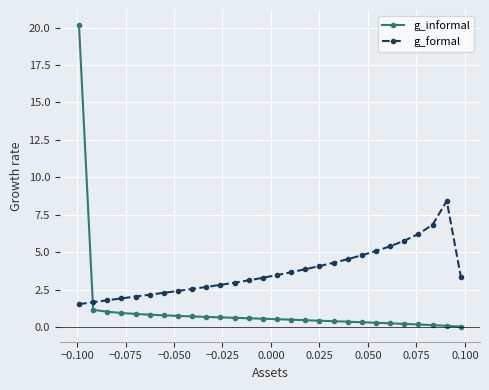

How many lines are shown in the chart?

2